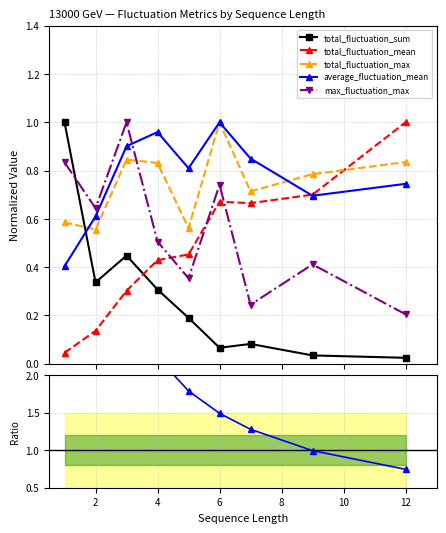

What is the sum of all total_fluctuation_max values?

6.7